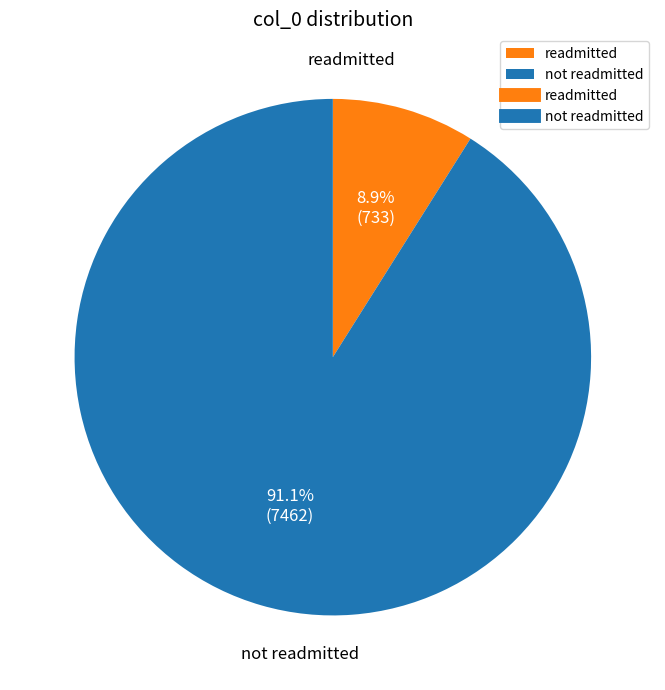

Combined, what portion of the pie is not readmitted and readmitted?

100.0%